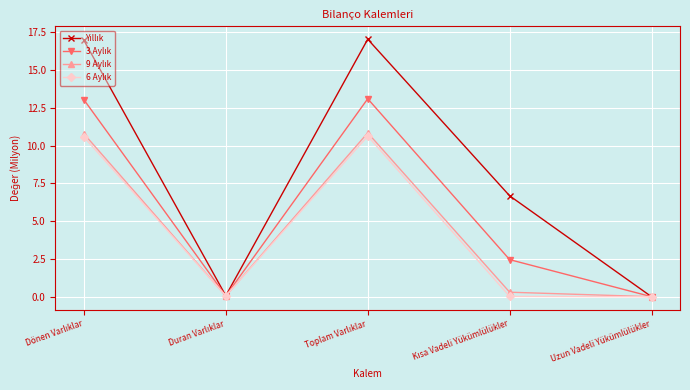

What is the label of the 1st point from the right?

Uzun Vadeli Yükümlülükler